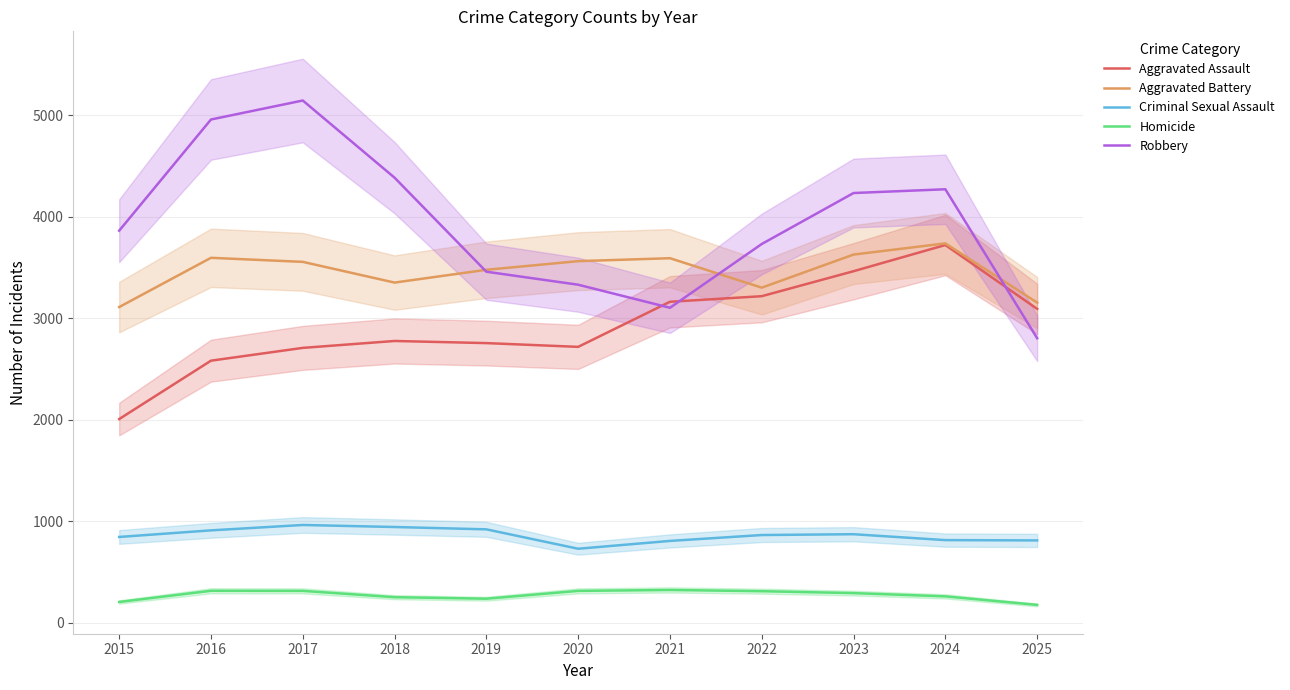

Is this an area chart (filled region under the line)?

No